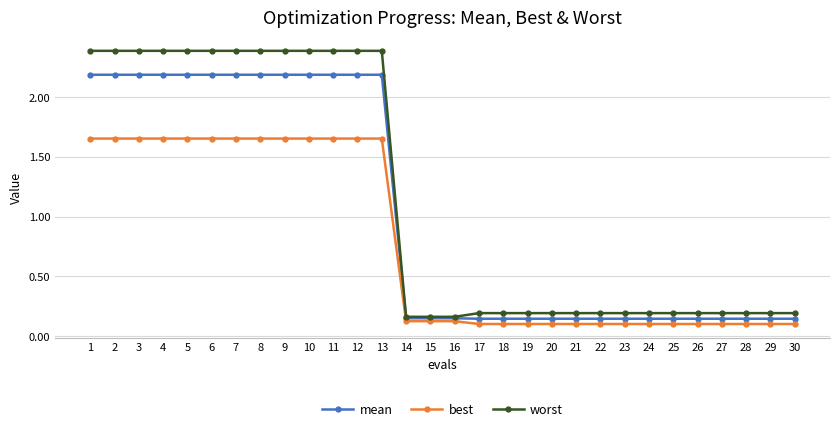

The best series shows 0.2 at 24. True or false?

False